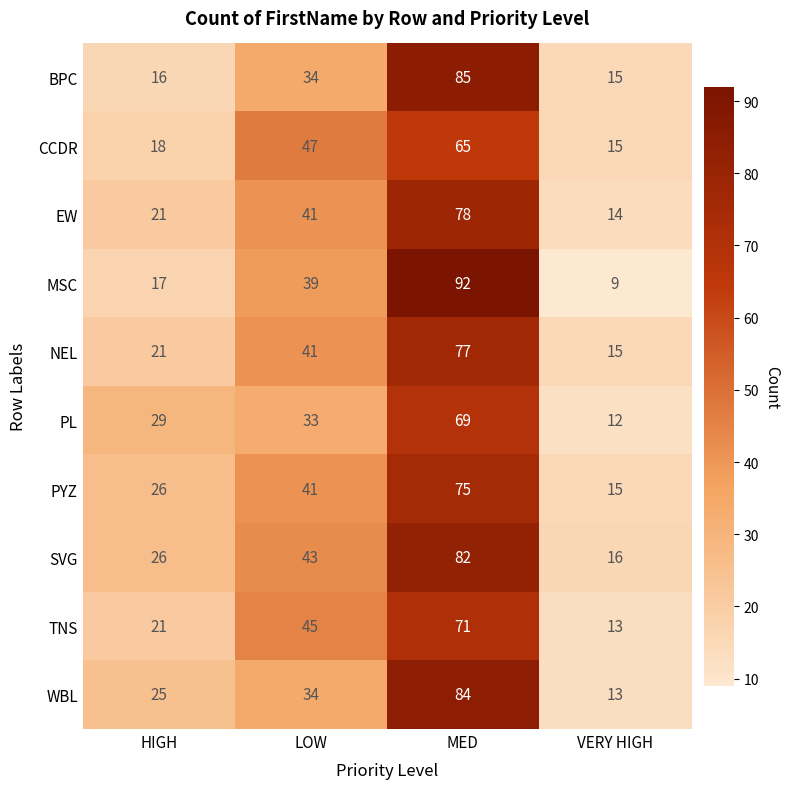

Which series changed the most between LOW and MED?

MSC